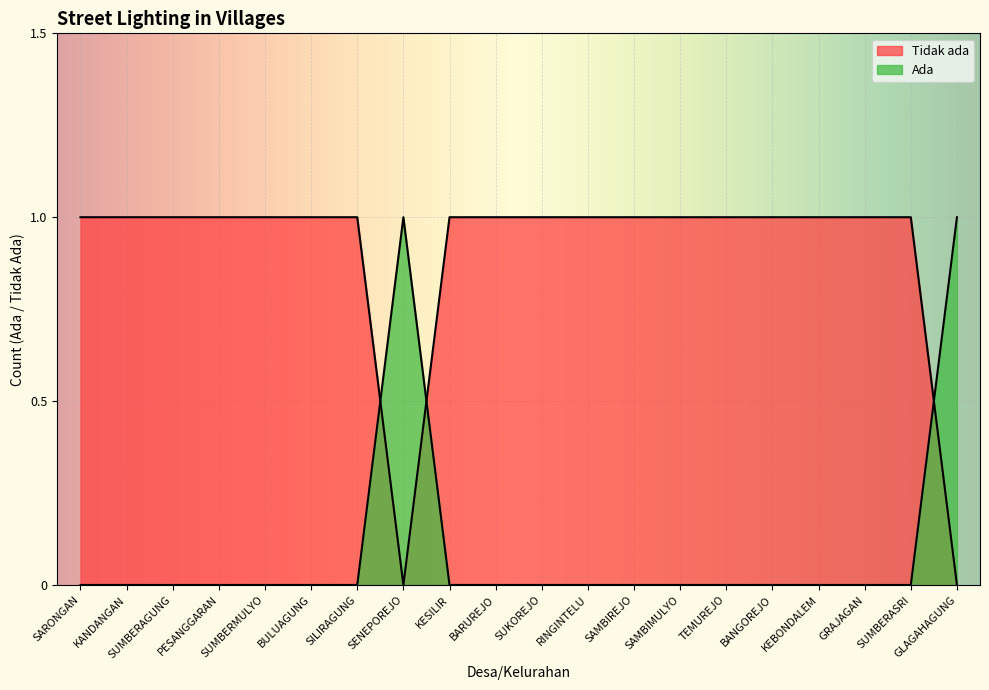

Between which two adjacent categories do Tidak ada and Ada first intersect?

SILIRAGUNG and SENEPOREJO